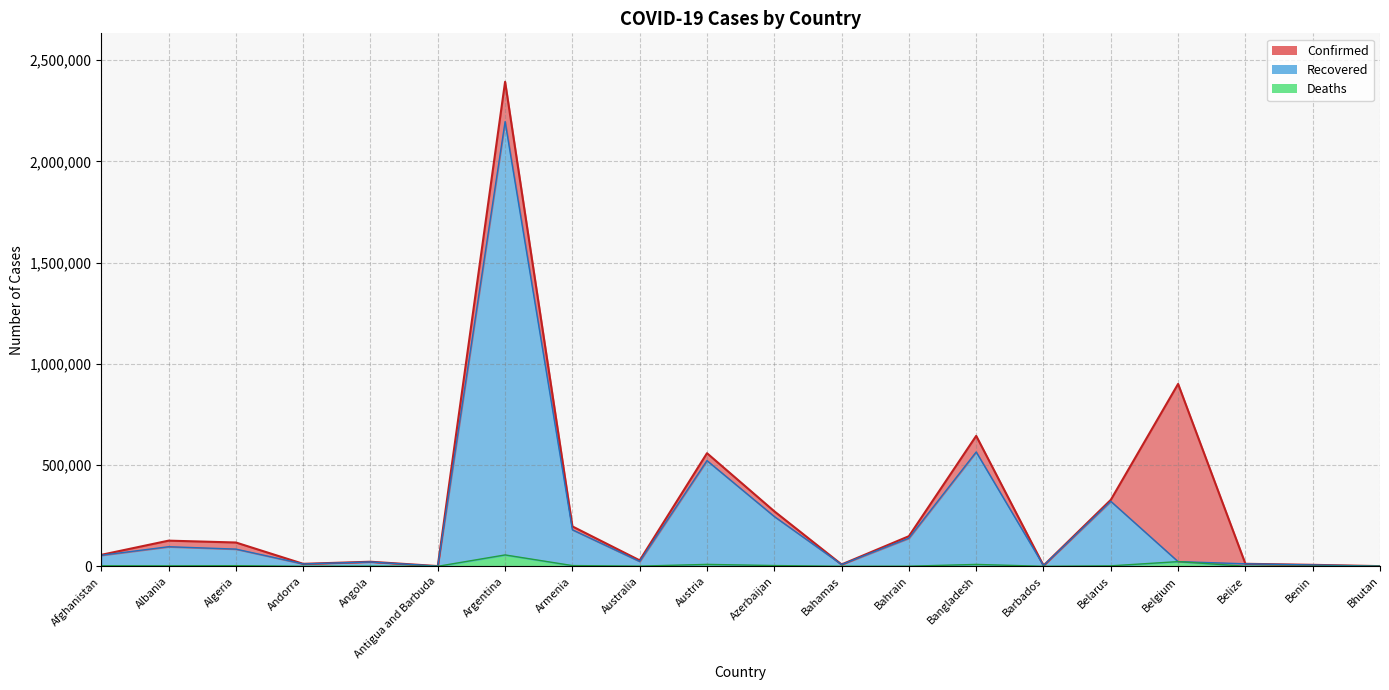

Which series has the largest range (max minus min)?

Confirmed